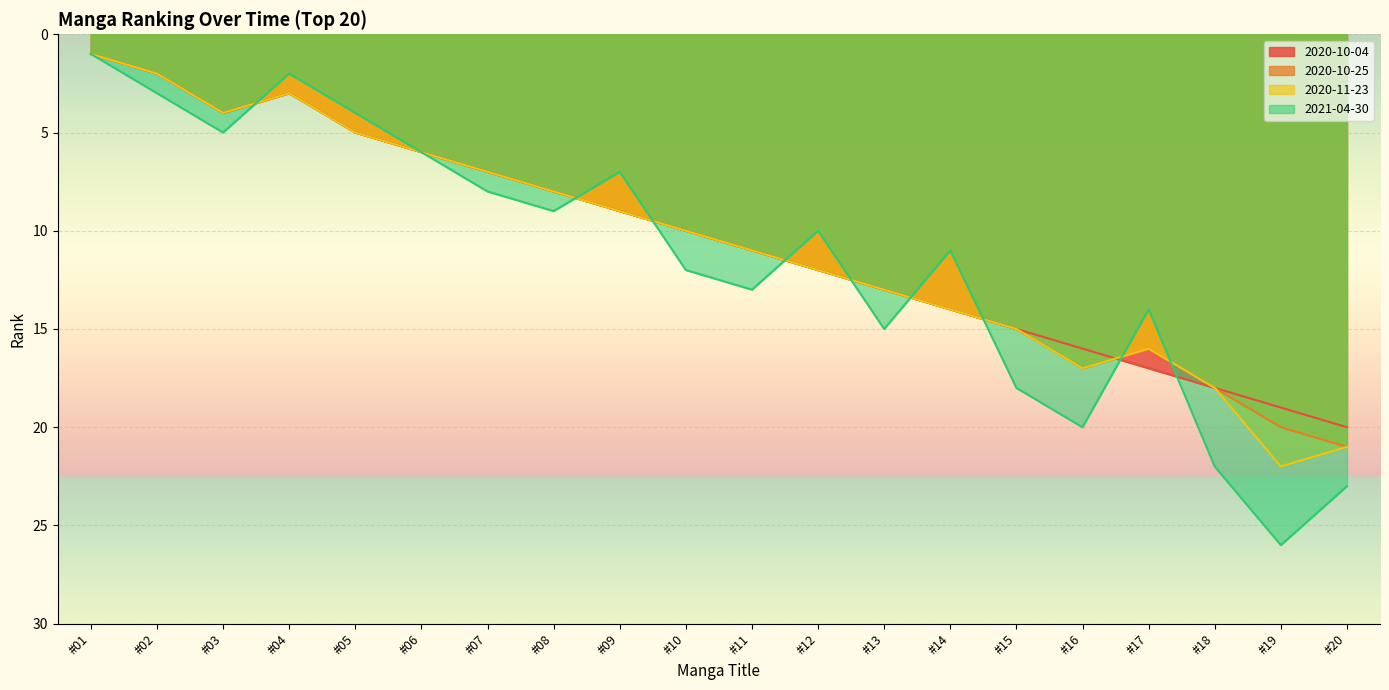

What is the spread (max minus min) of values at #08?

1